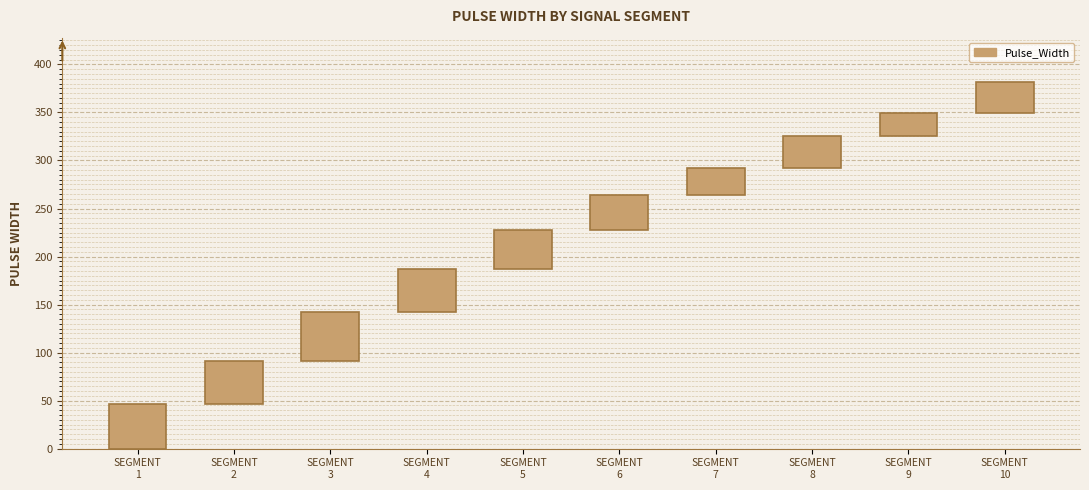

Reading left to right, what are all the values shown in this chart?

46	45	51	45	41	36	28	34	23	33